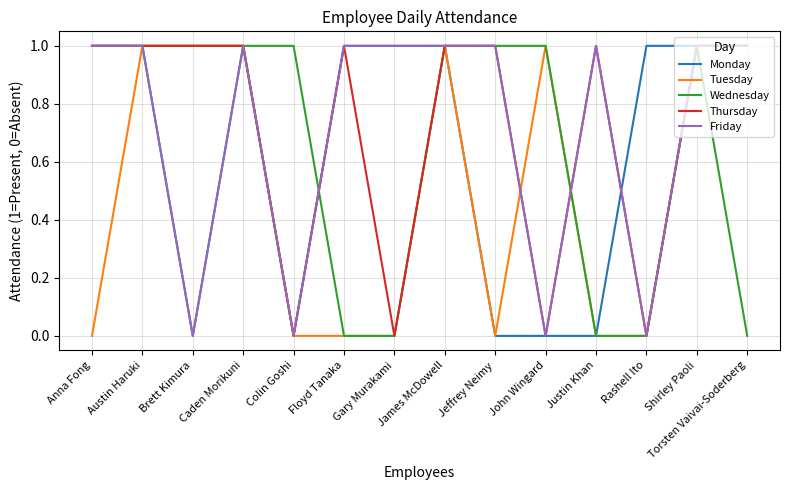

How many values in the Thursday series are below 1?

4